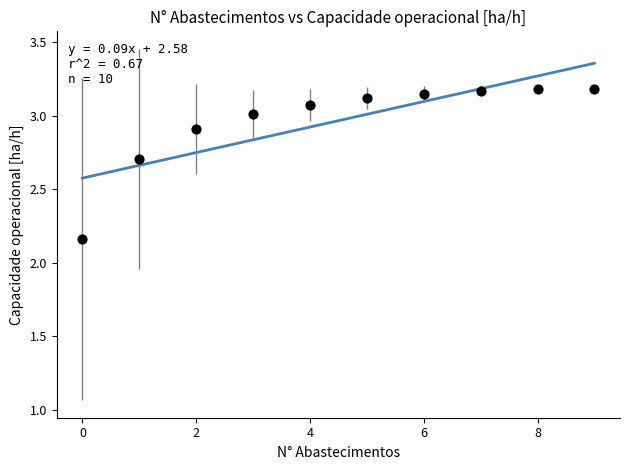

What is the range of Y values (max minus min)?

1.0